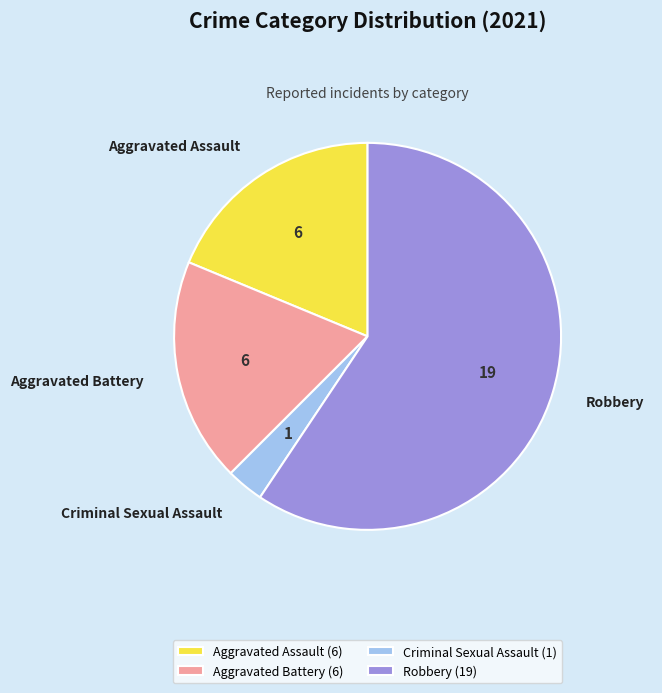

What is the ratio of the value at Aggravated Battery to the value at Aggravated Assault?

1.0